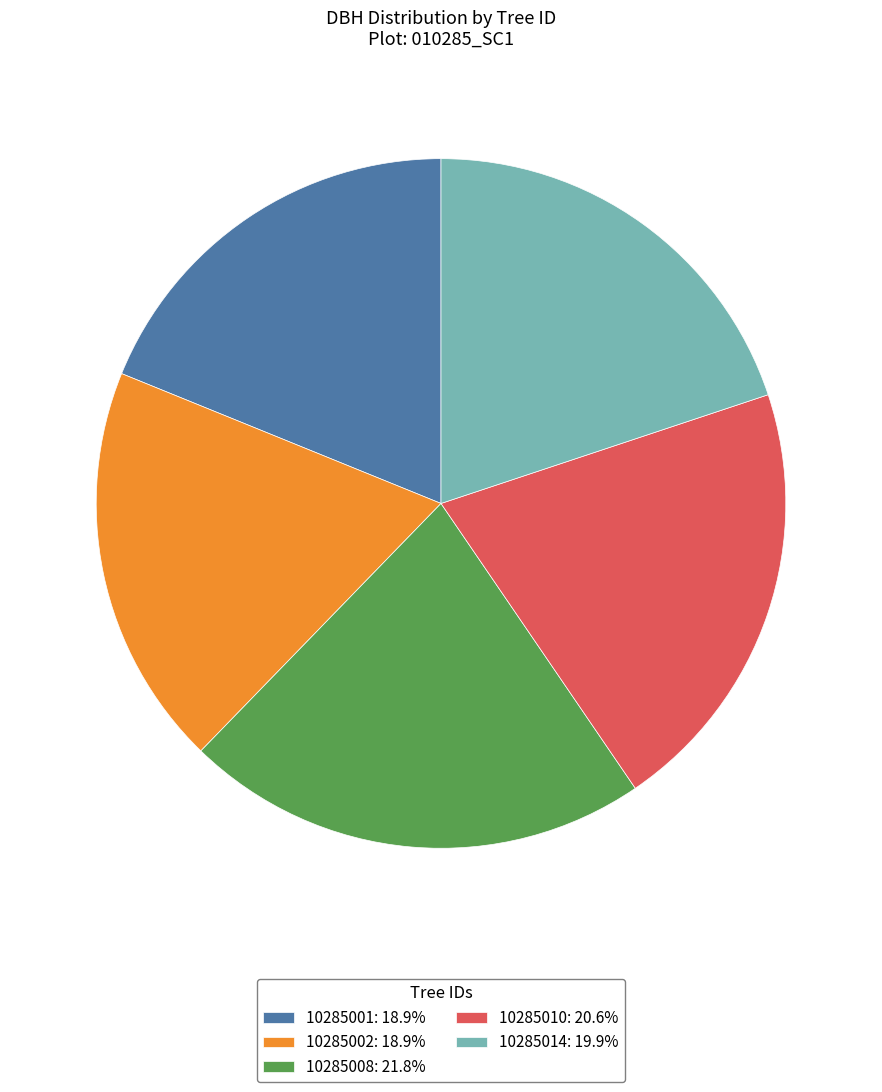

True or false: 10285014 accounts for 20% of the total.

True